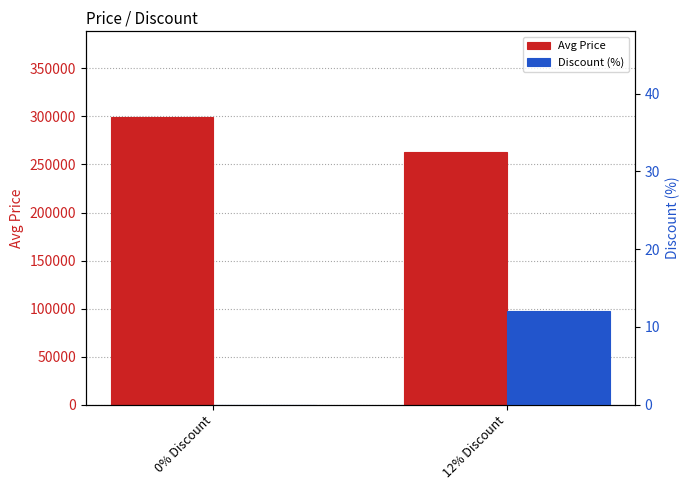

Reading right to left, extract all data points from this chart.

Avg Price: 12% Discount=263100	0% Discount=299000
Discount (%): 12% Discount=12	0% Discount=0